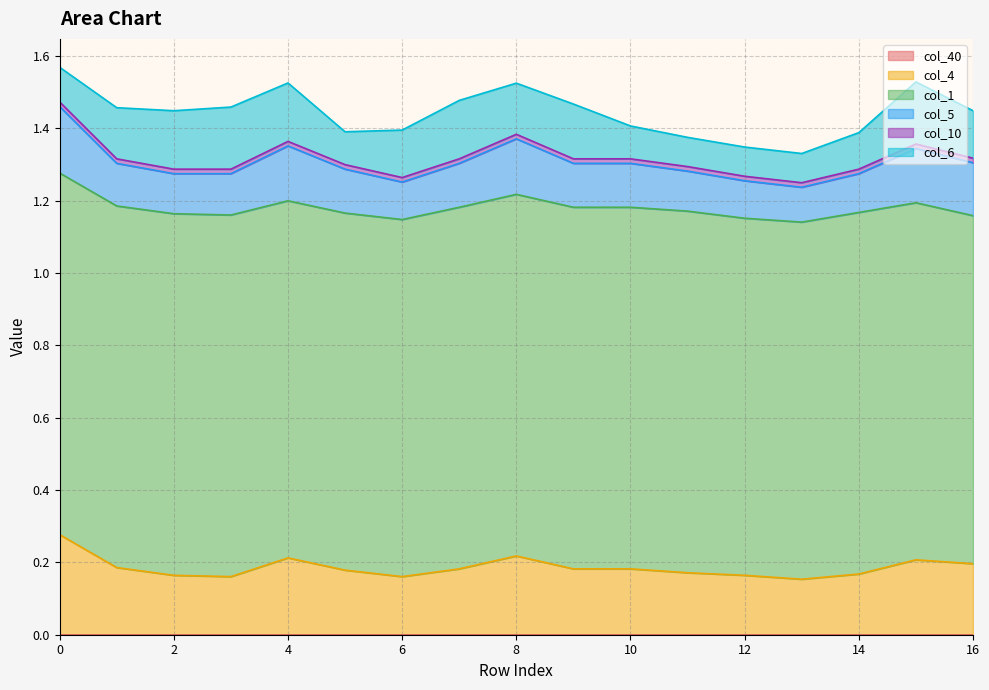

Does the chart display data point markers on the line(s)?

No